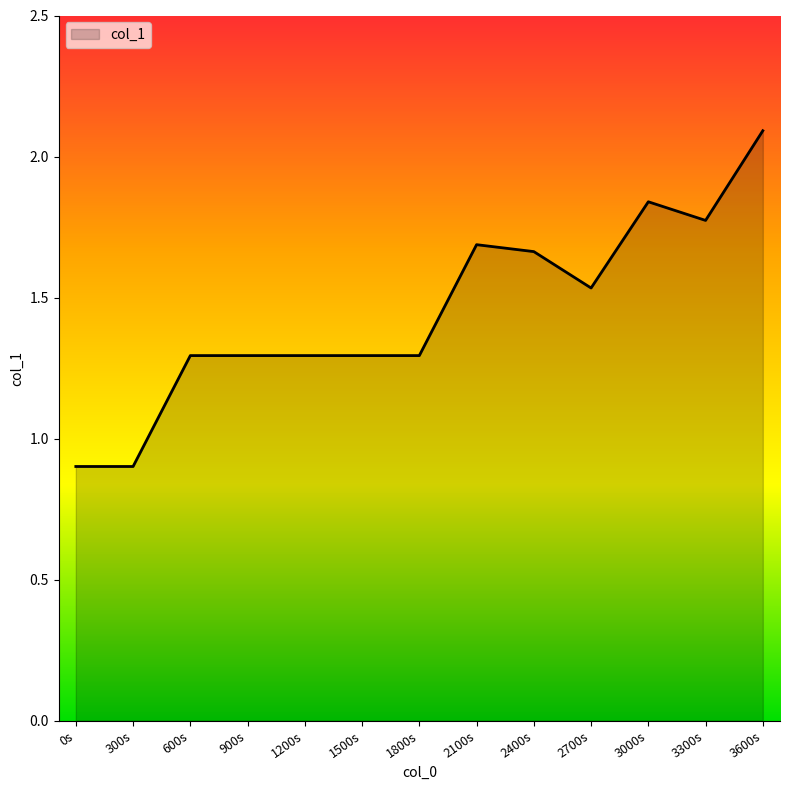

The chart shows a value of 0.6 at 1200s. True or false?

False